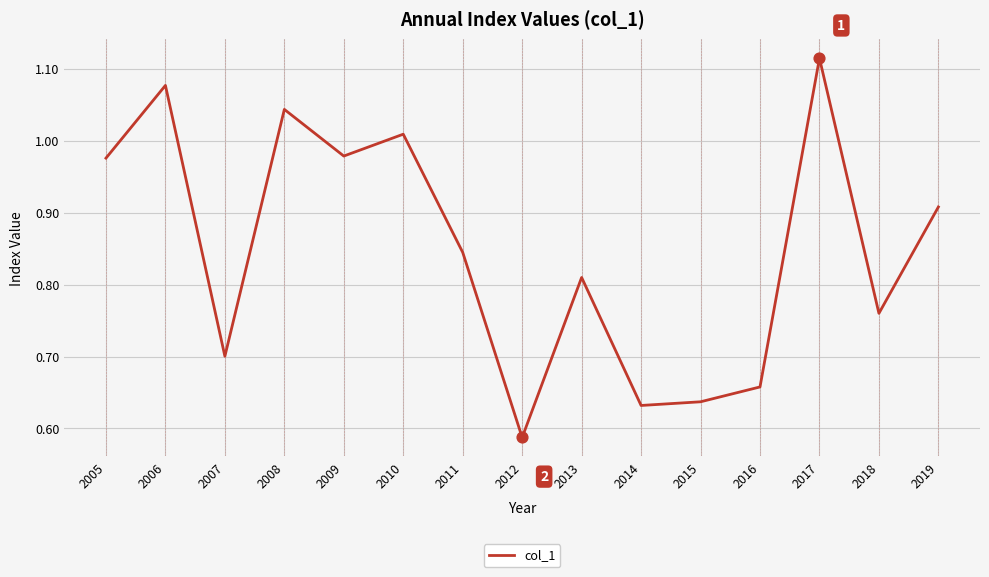

What is the change in value from 2008 to 2014?

-0.4